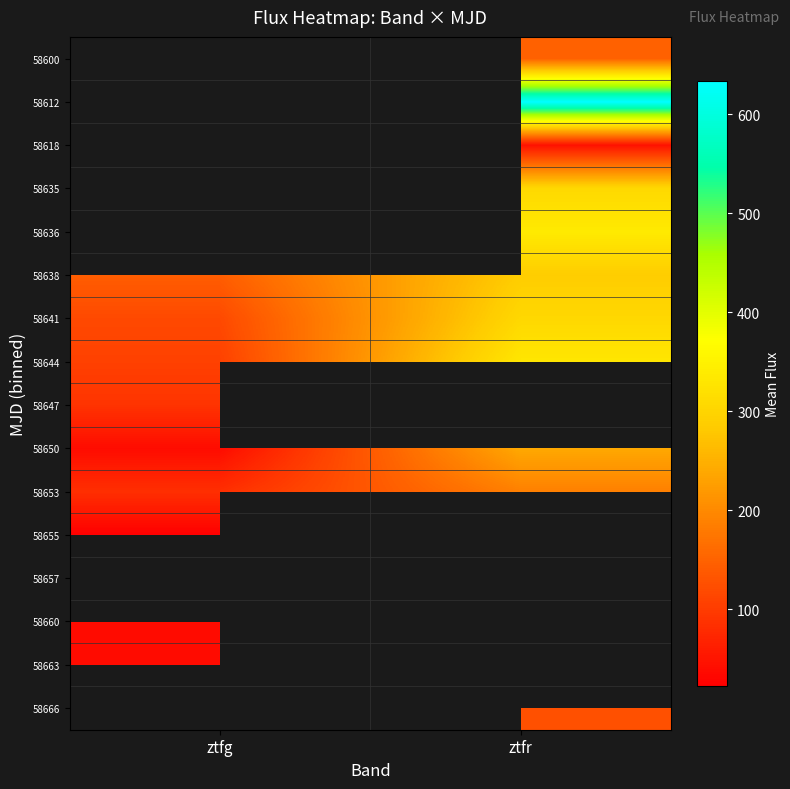

True or false: 58655 has a value of 22.3 at ztfg.

True